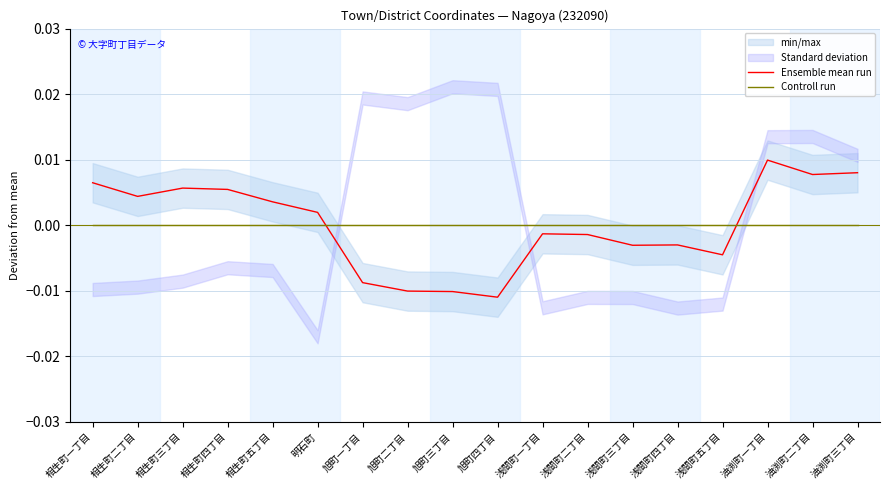

Which series has the largest range (max minus min)?

Ensemble mean run